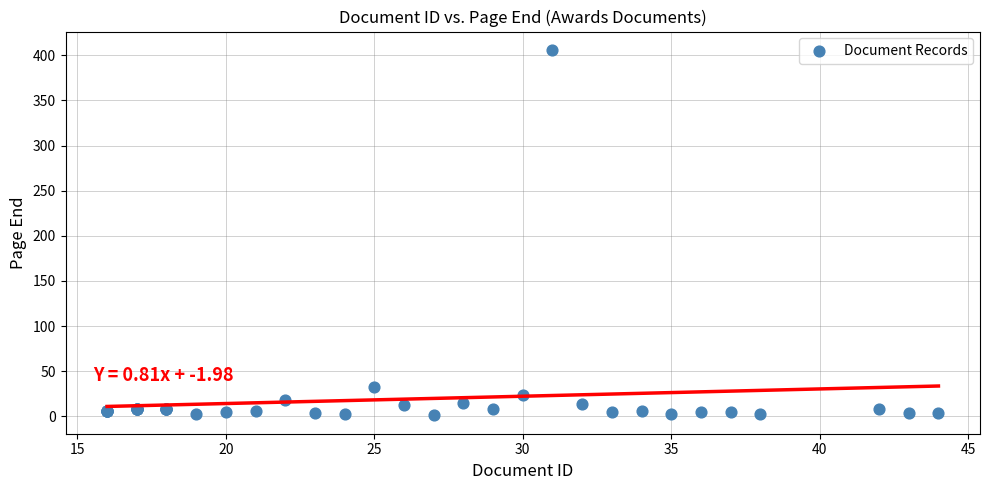

What Y value in the scatter plot is closest to 203?

32